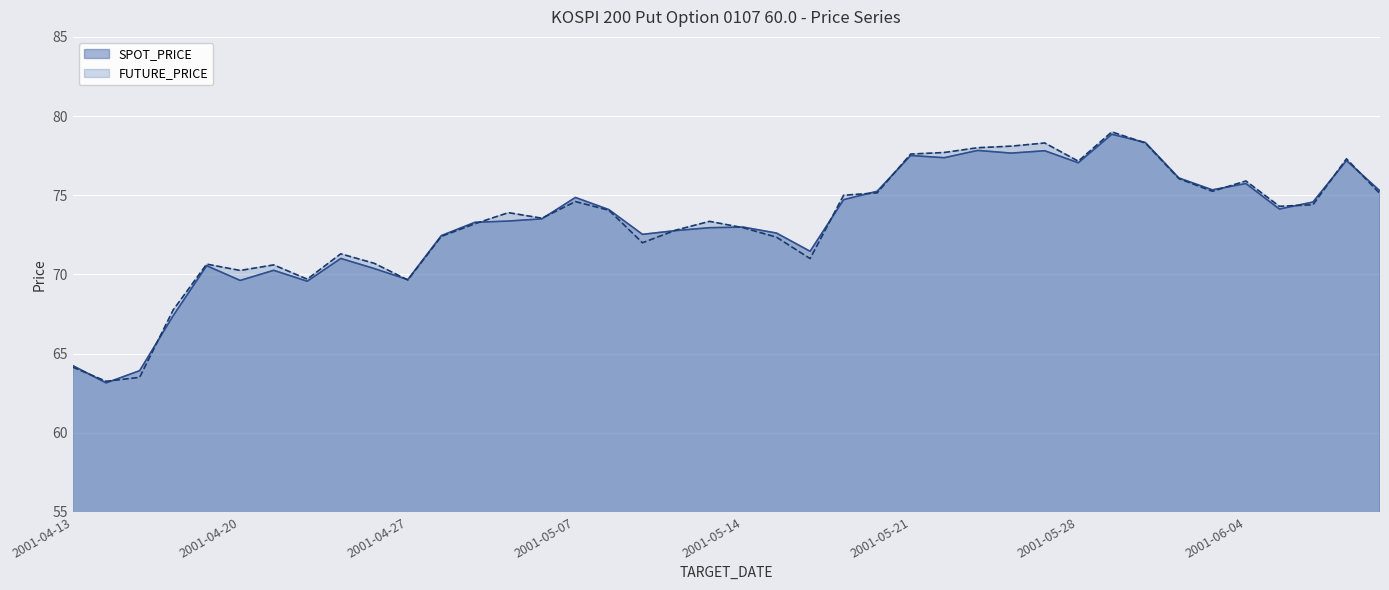

What is the total value across all series at 13?

147.3